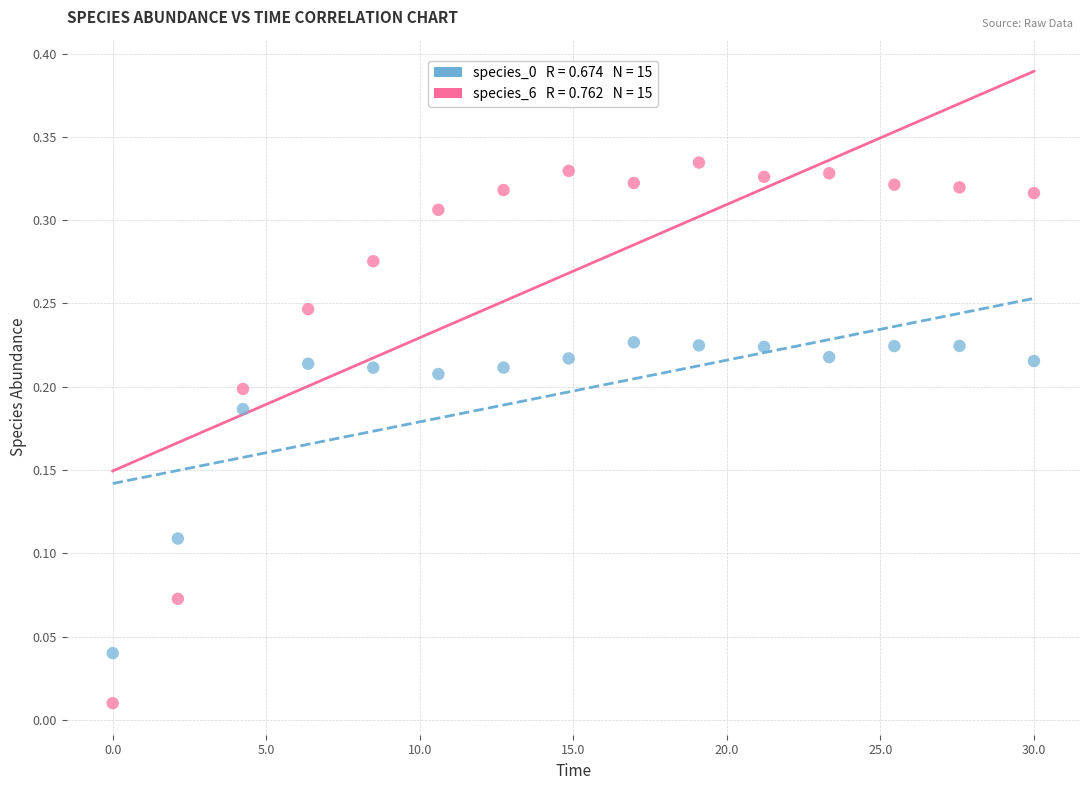

Across all data points, what is the range of X values (max minus min)?

30.0